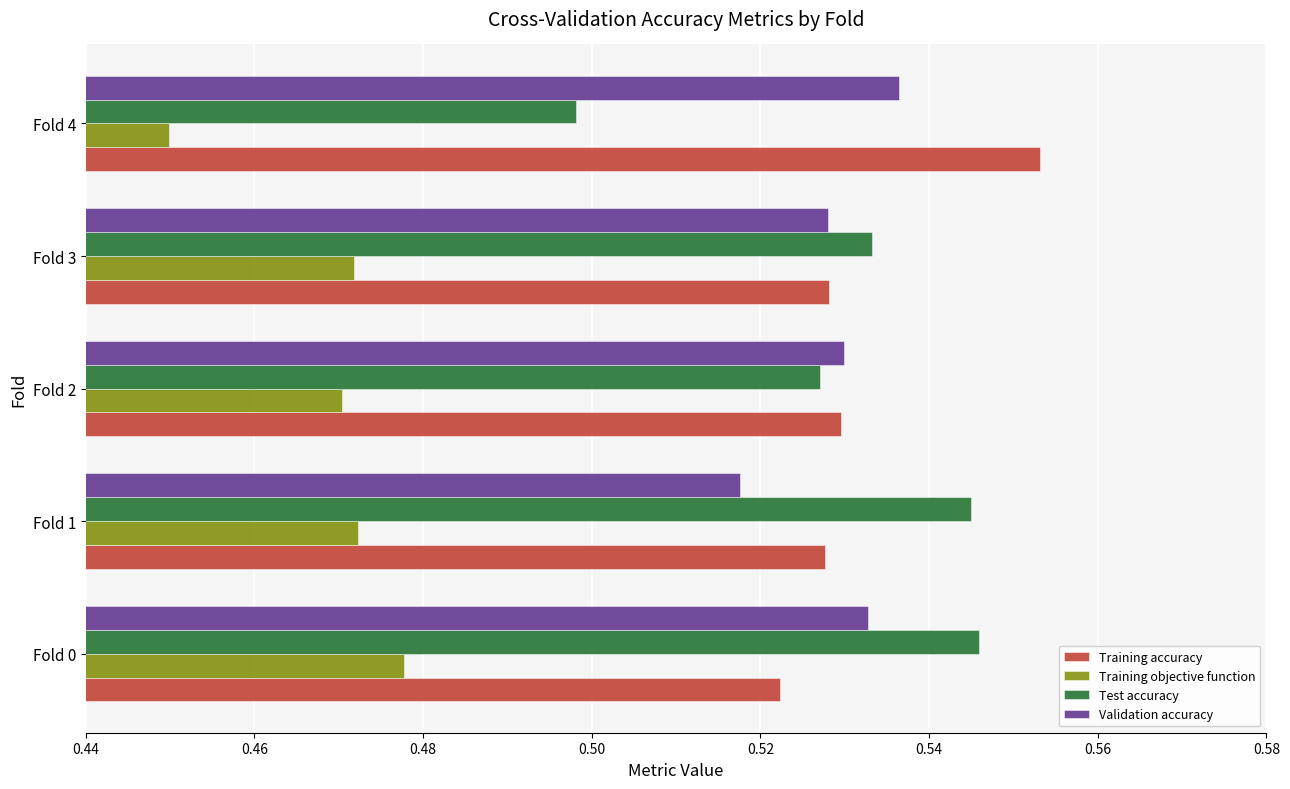

What are all the series names shown in the legend?

Training accuracy, Training objective function, Test accuracy, Validation accuracy